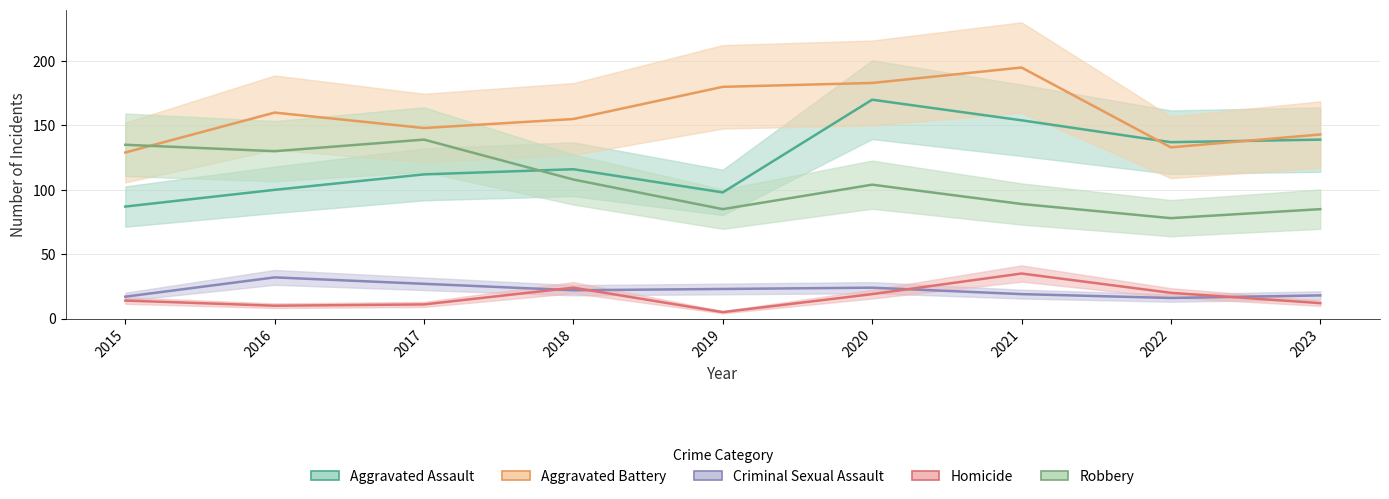

How many values in the Homicide series are below 14?

4